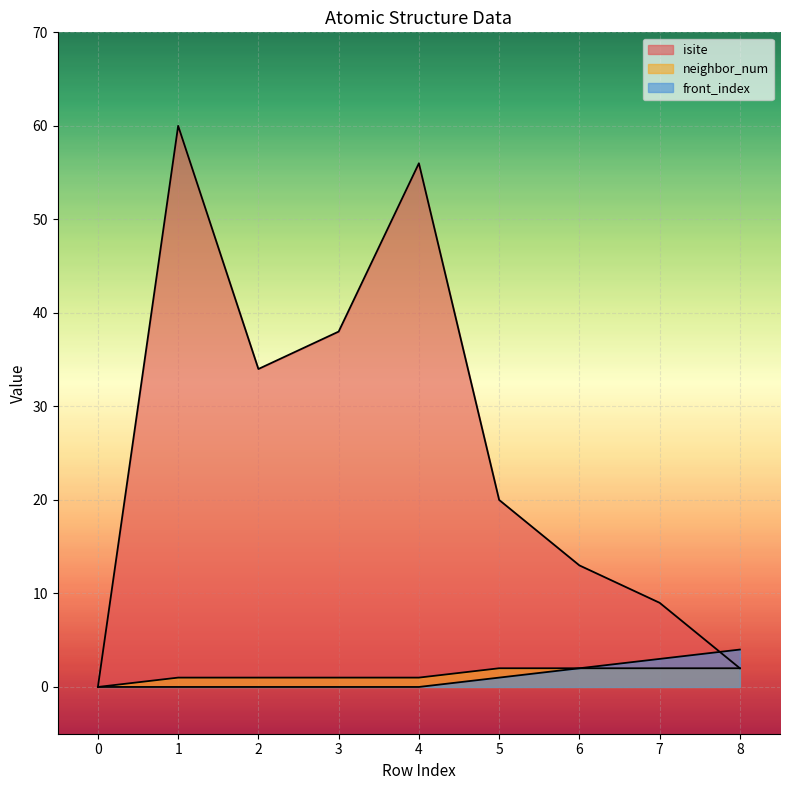

Rank the series at 5 from highest to lowest value.

isite, neighbor_num, front_index